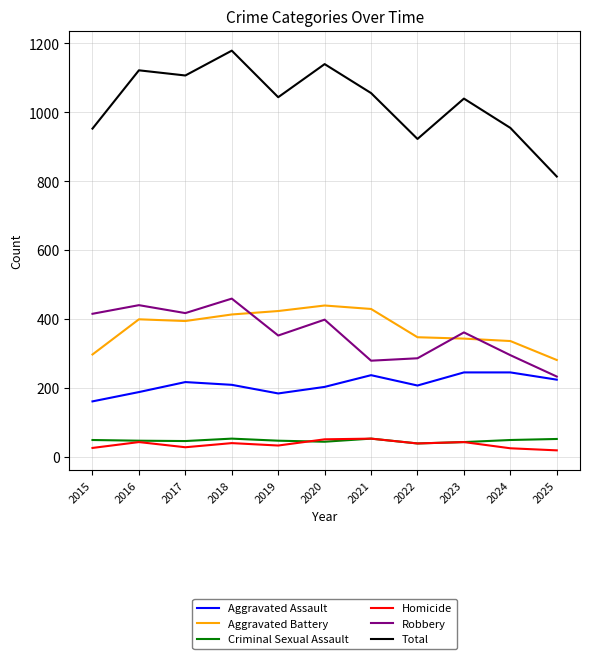

Does the chart display data point markers on the line(s)?

No